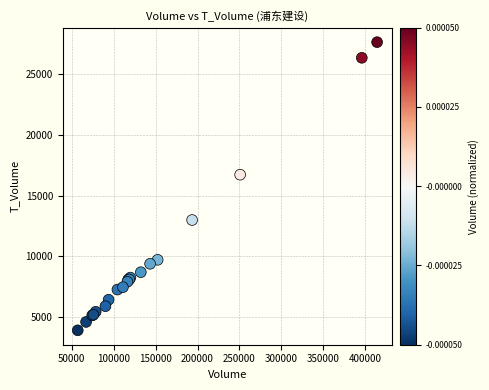

What Y value in the scatter plot is closest to 15773?

16723